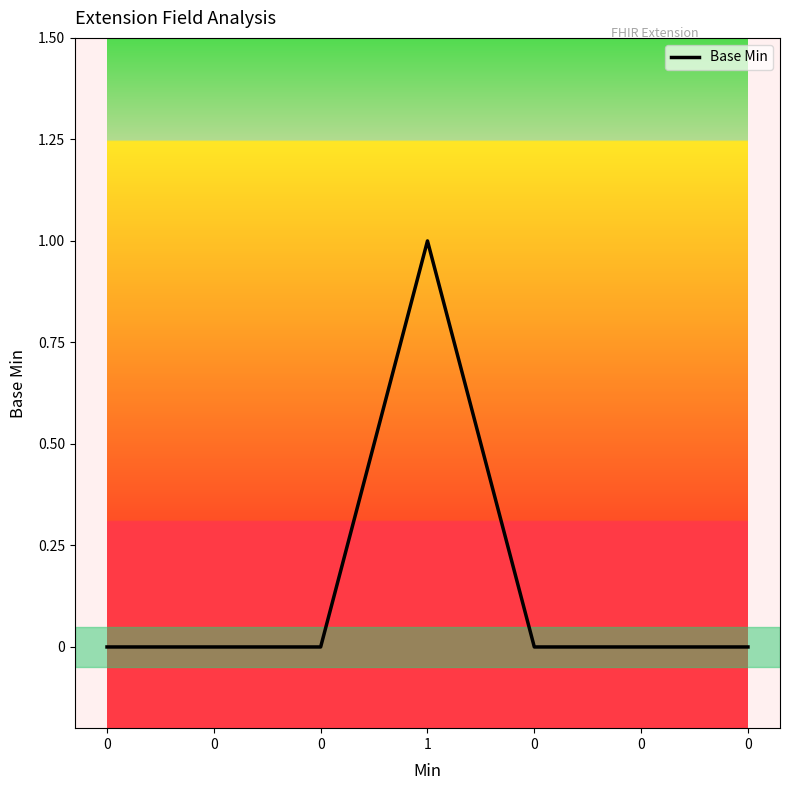

What is the label of the 4th point from the left?

1